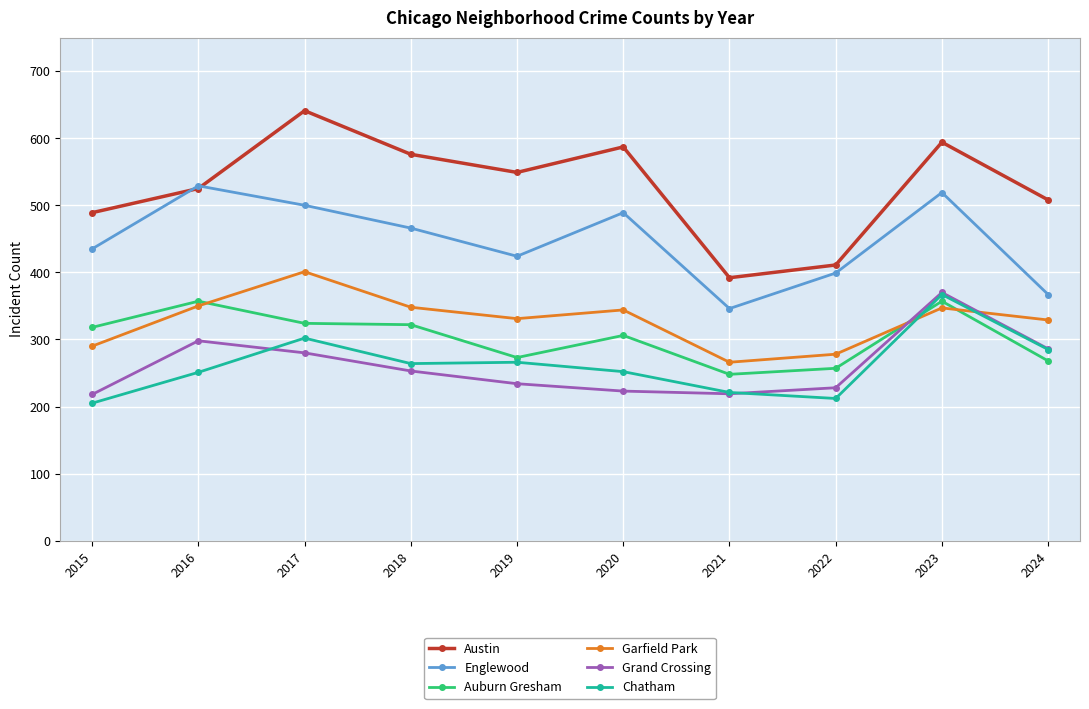

True or false: Auburn Gresham has a value of 322 at 2018.

True